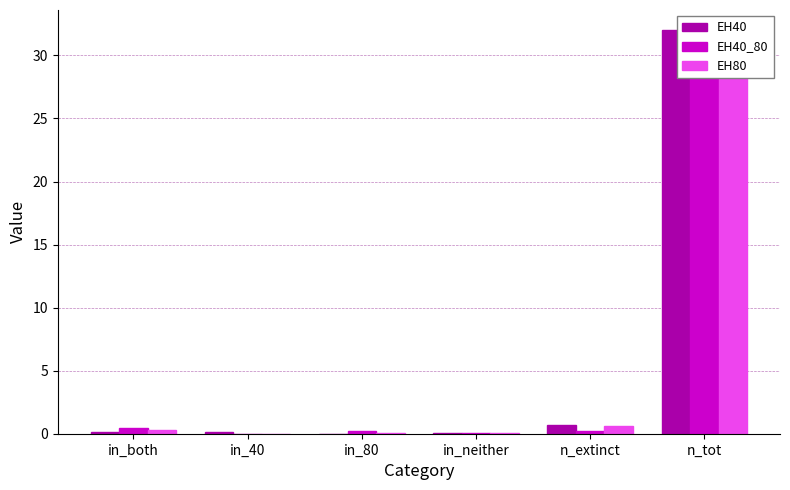

Reading left to right, transcribe all the data shown in this chart.

EH40: in_both=0.1	in_40=0.2	in_80=0.0	in_neither=0.1	n_extinct=0.7	n_tot=32.0
EH40_80: in_both=0.5	in_40=0.0	in_80=0.2	in_neither=0.0	n_extinct=0.2	n_tot=32.0
EH80: in_both=0.3	in_40=0.0	in_80=0.1	in_neither=0.0	n_extinct=0.6	n_tot=32.0